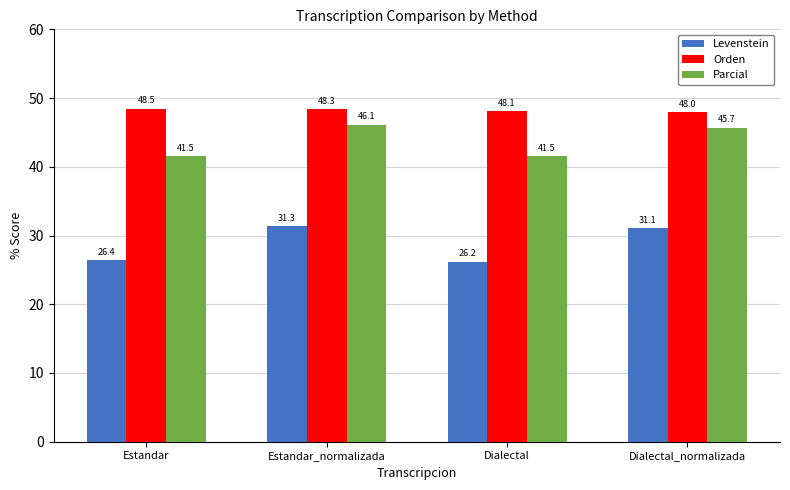

Is it true that Levenstein equals 26.2 at Dialectal?

True